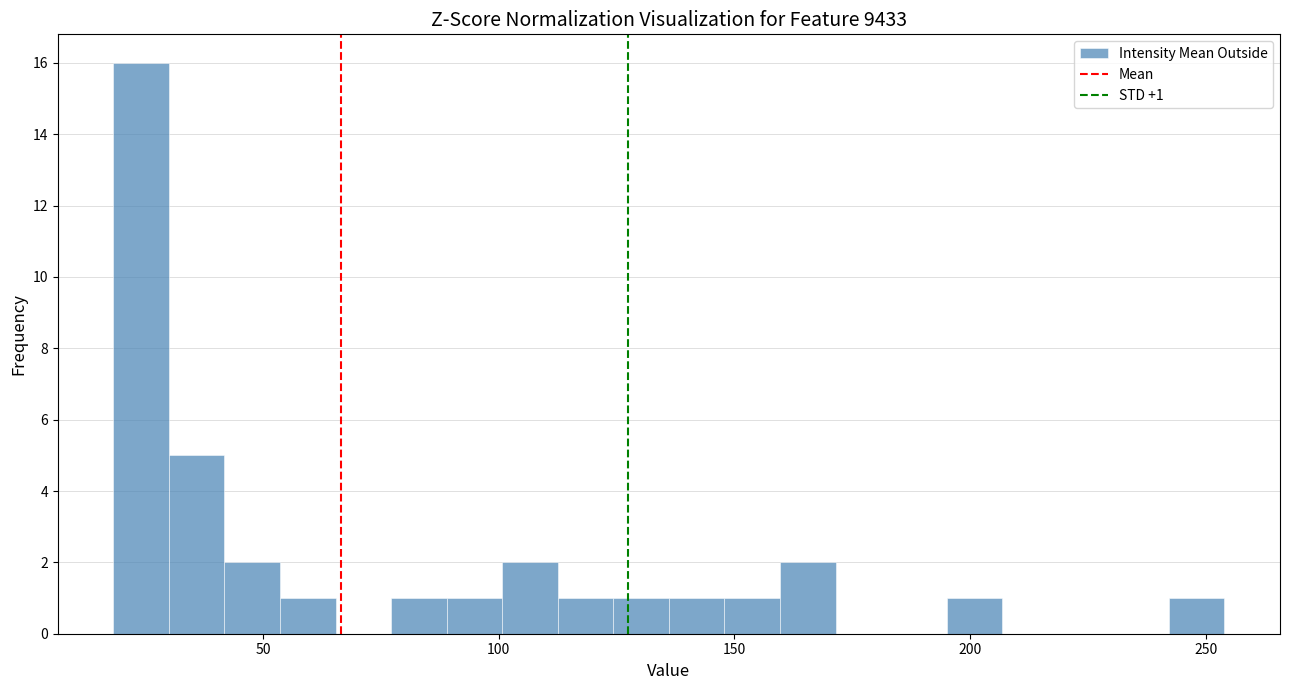

Read against the x-axis, roughly where is the centre of the tallest bar?

25